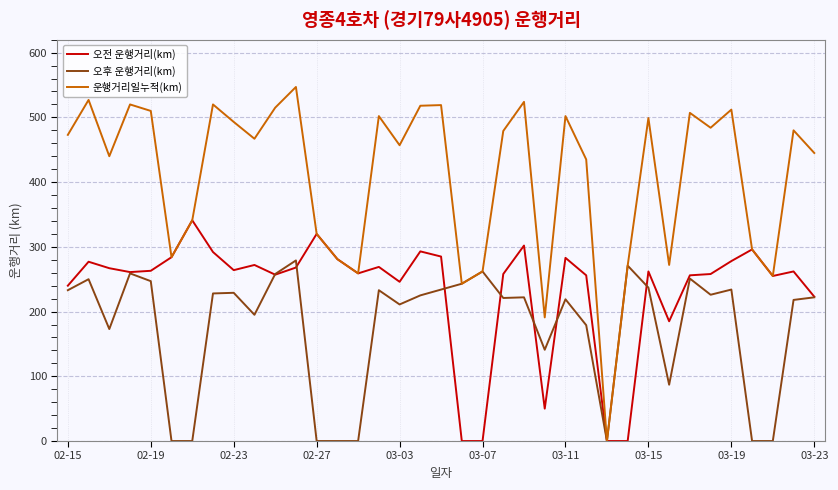

Rank the series by their average value, from lowest to highest.

오후 운행거리(km), 오전 운행거리(km), 운행거리일누적(km)